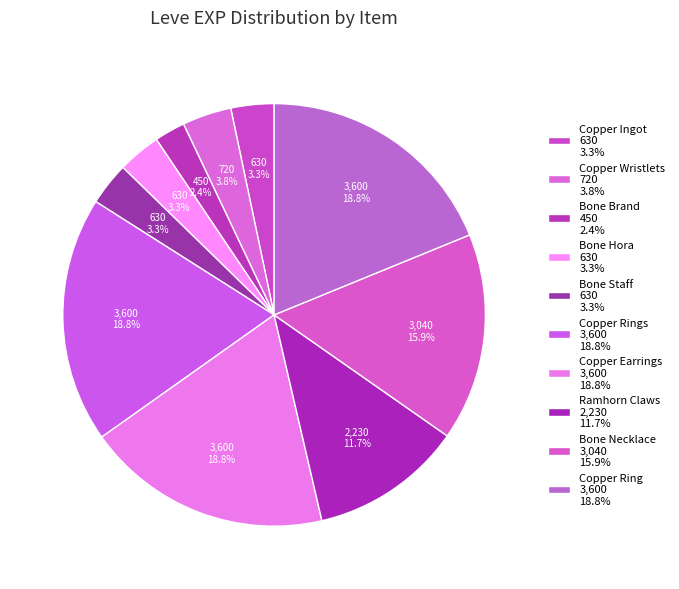

Count the number of slices in the pie.

10